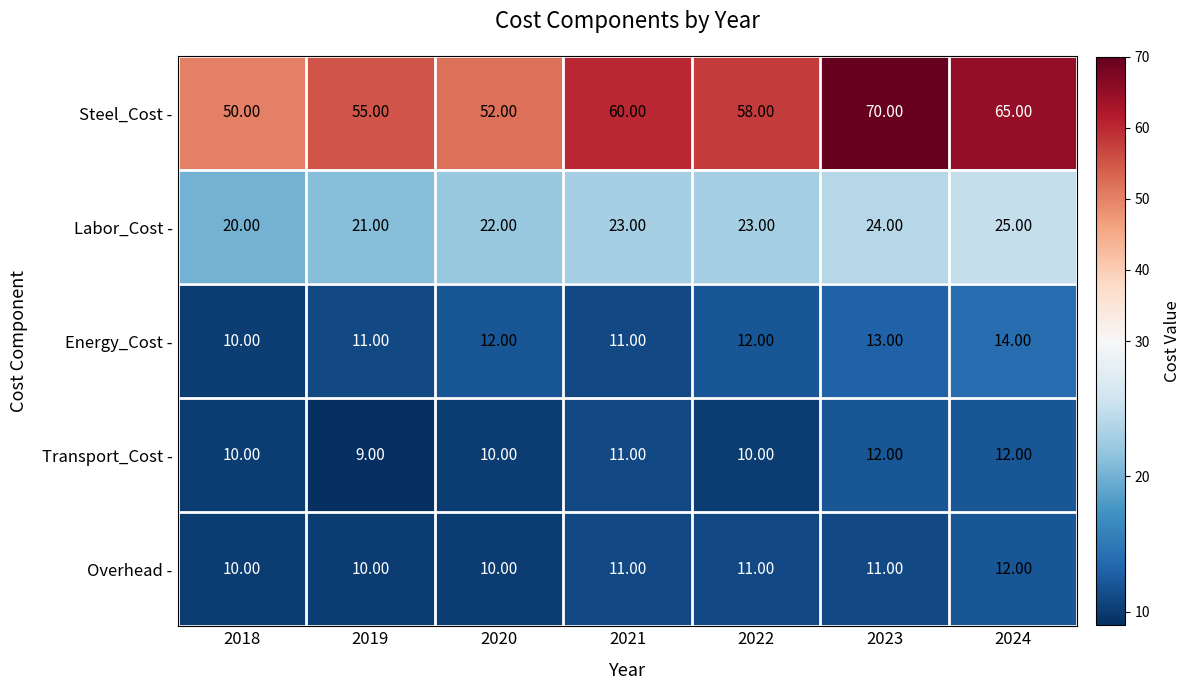

How many categories are shown in the chart?

7